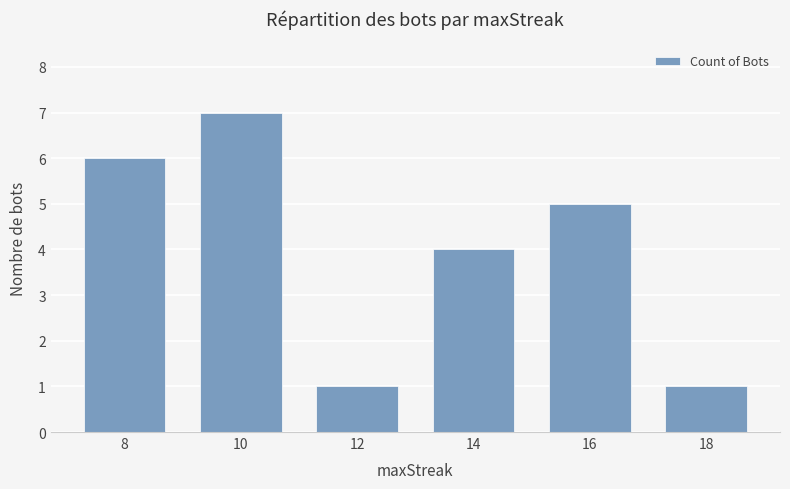

What is the difference between the second highest and second lowest values?

5